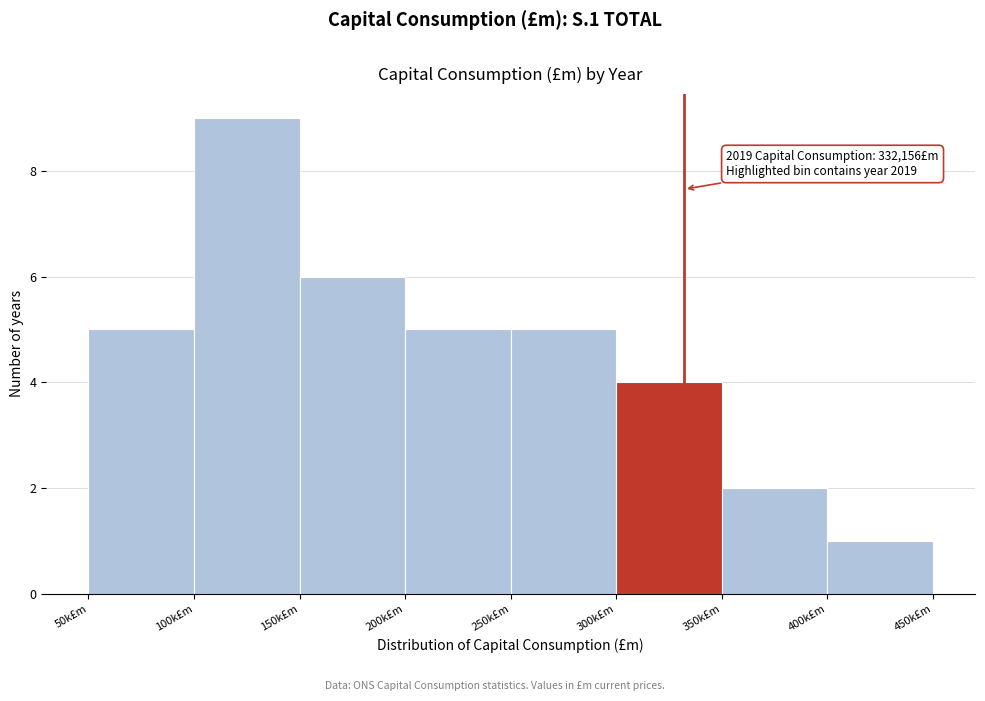

Reading left to right, extract all data points from this chart.

5	9	6	5	5	4	2	1